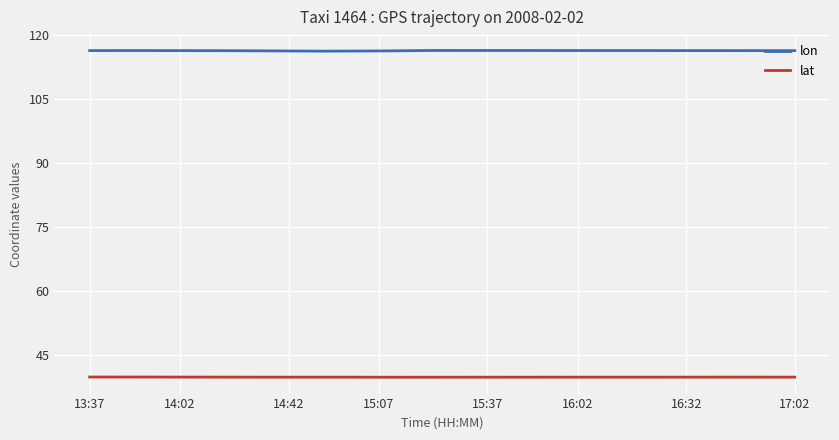

True or false: lat and lon cross at least once.

False